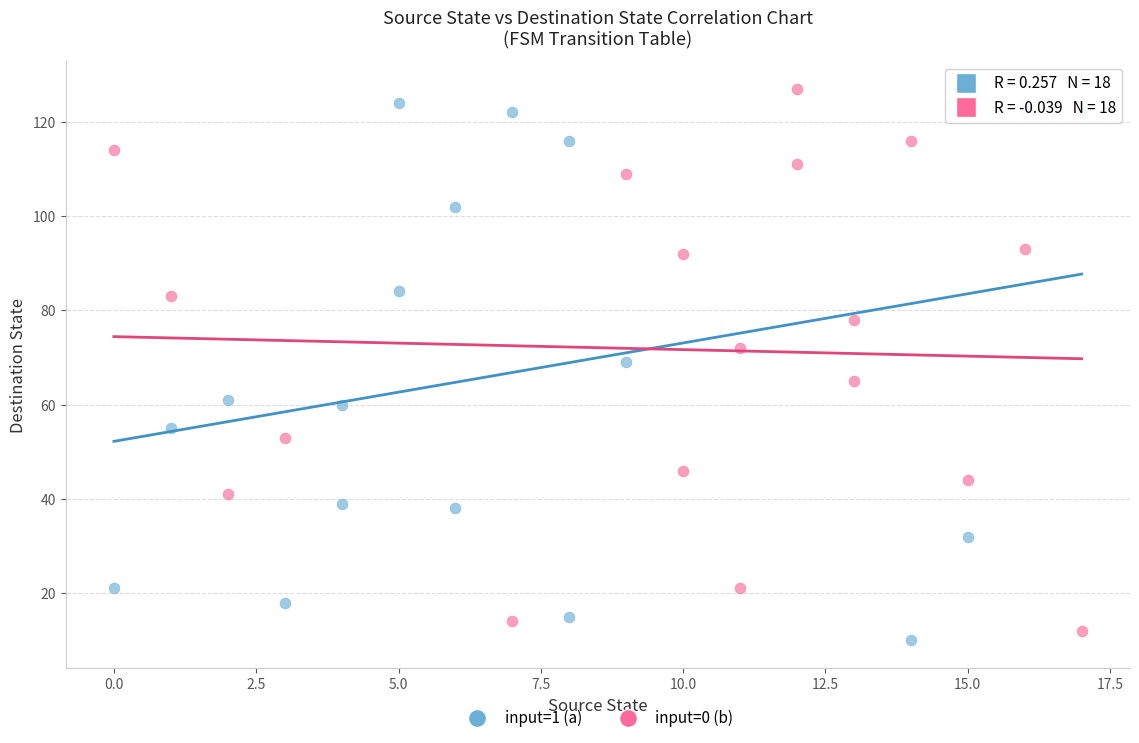

What are all the series names shown in the legend?

input=1 (a), input=0 (b)